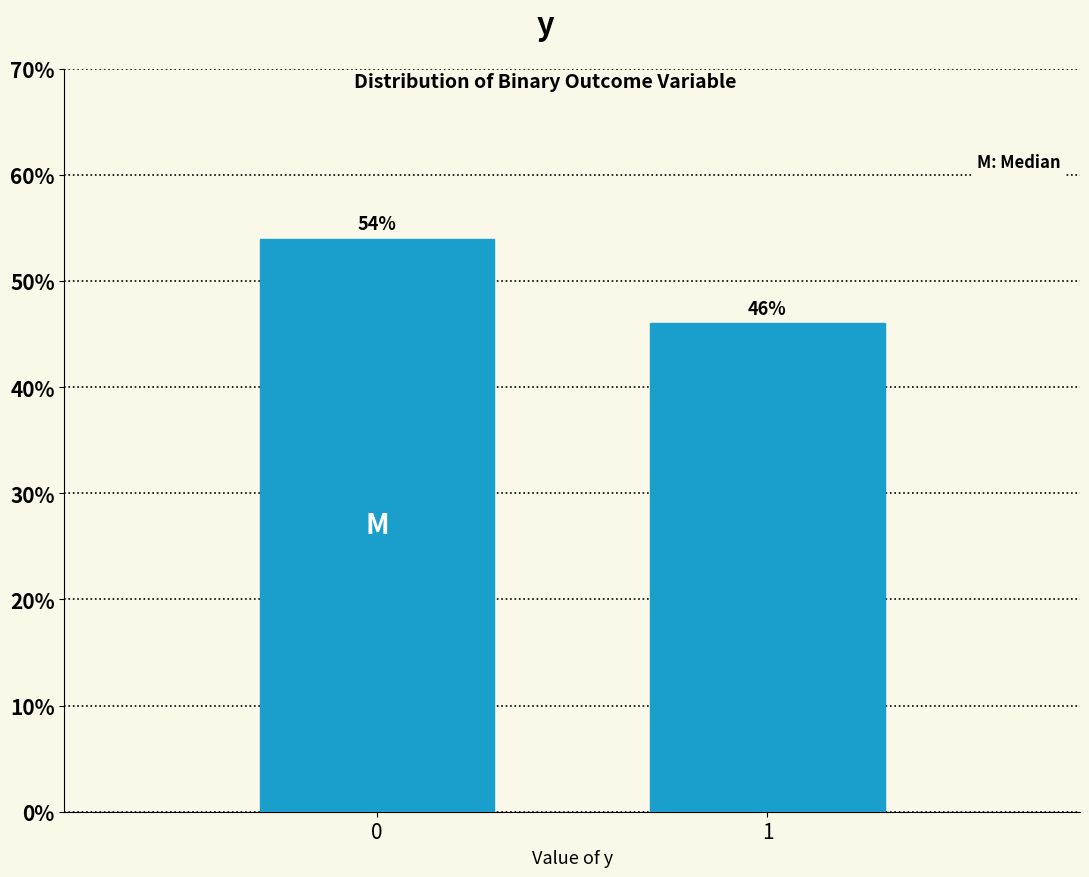

Reading left to right, transcribe all the data shown in this chart.

0=54.0	1=46.0